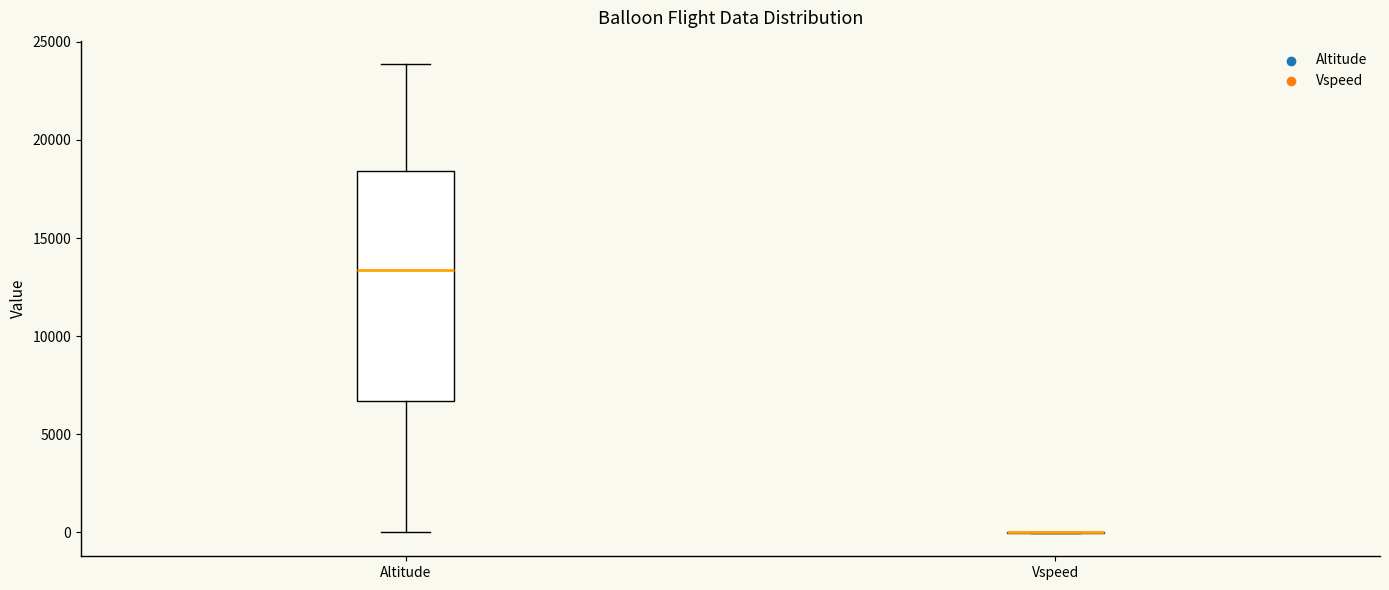

Comparing the boxes themselves (not the whiskers), which one is the tallest?

Altitude